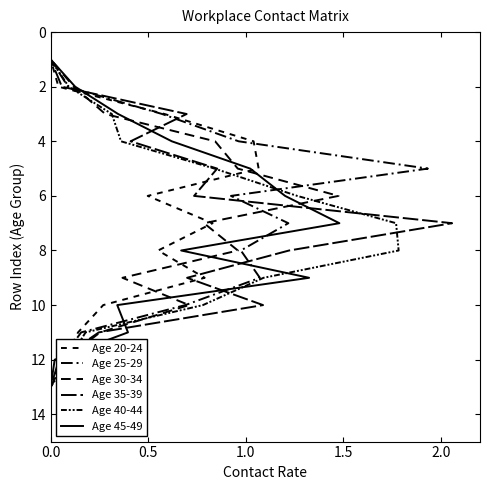

Does the chart have visible grid lines?

No